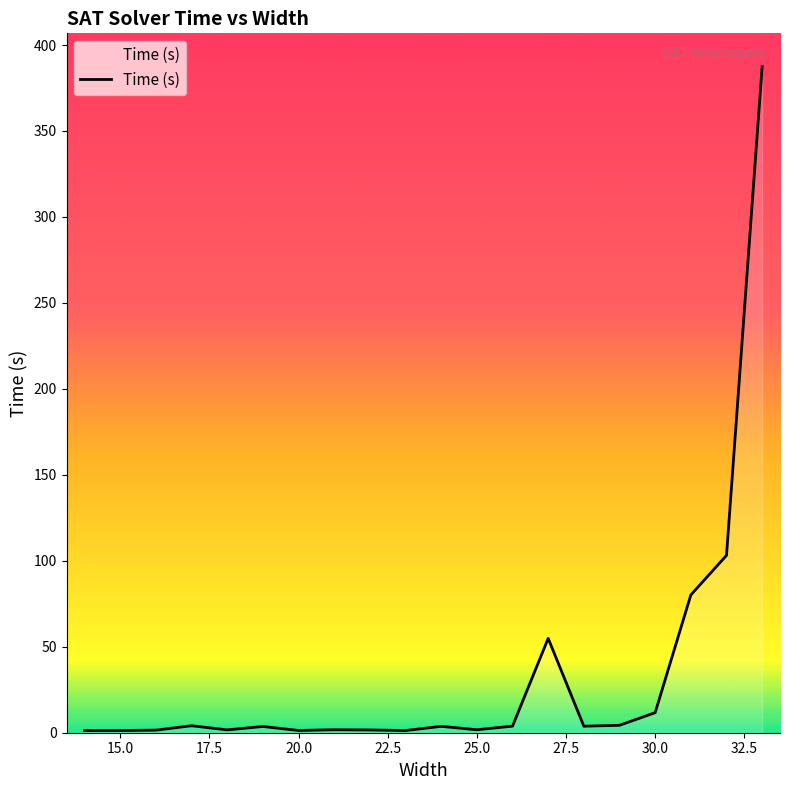

What is the greatest value displayed?

387.4